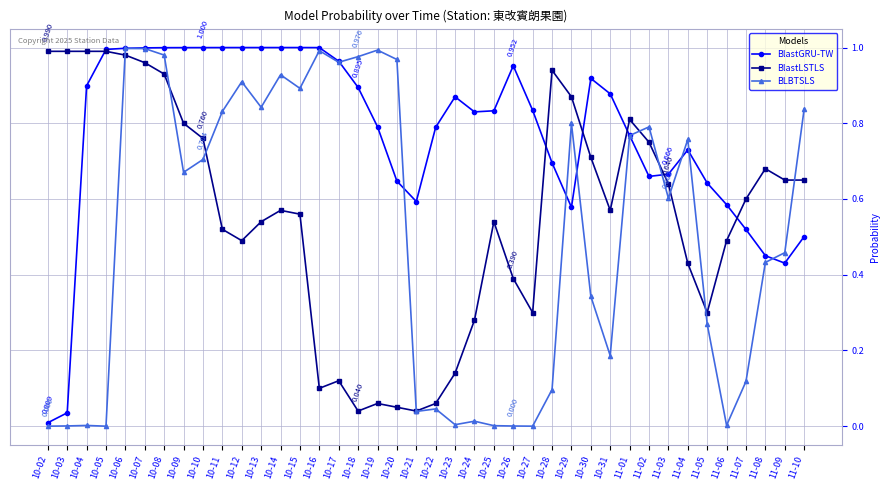

True or false: BLBTSLS has more than 2 points higher than both neighbors.

True